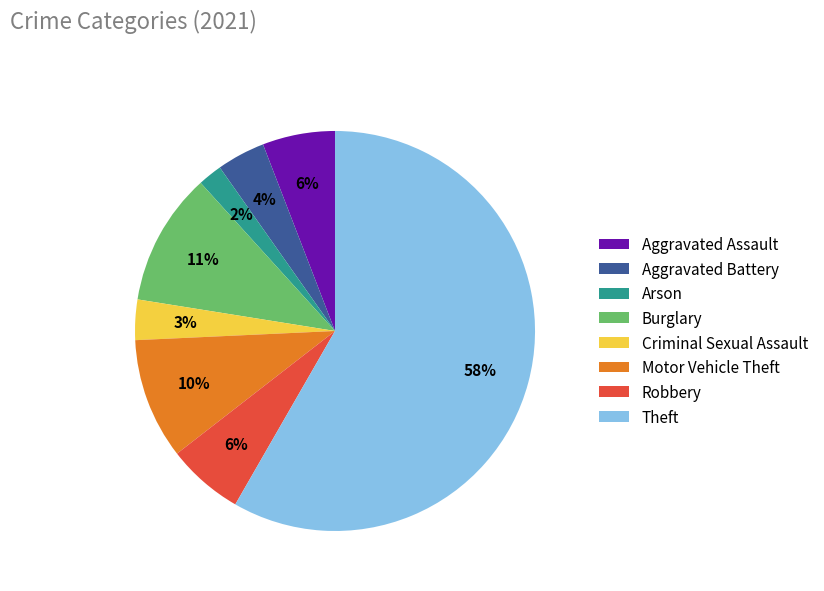

Is it true that Arson is 12% of the pie?

False